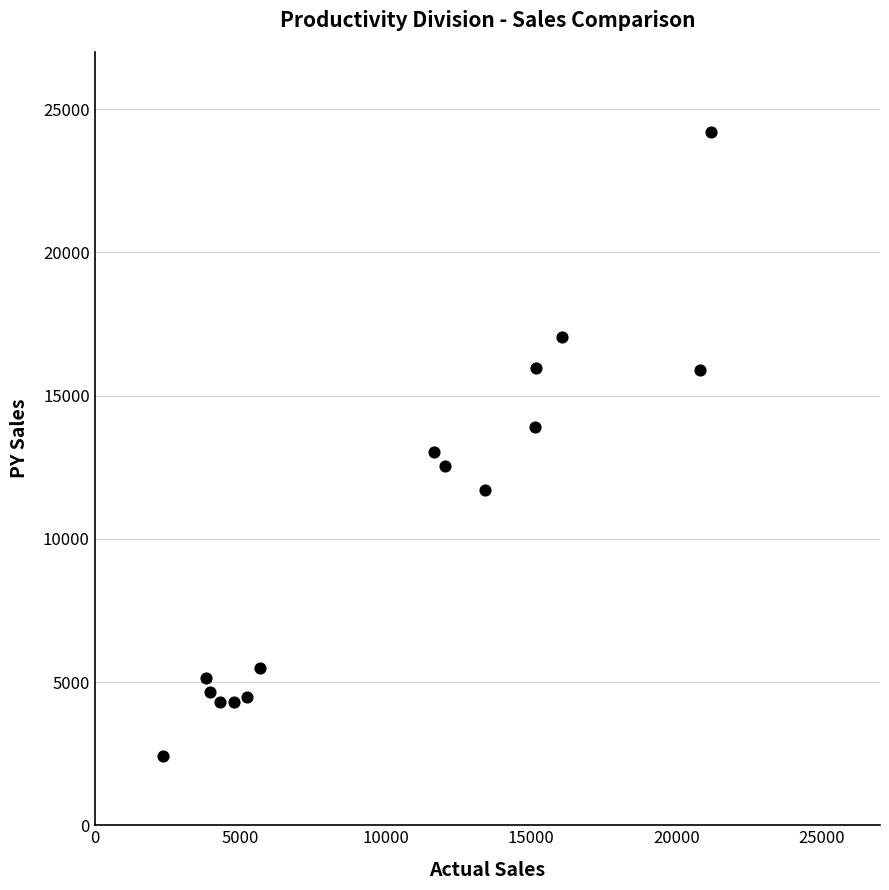

What is the range of X values (max minus min)?

18842